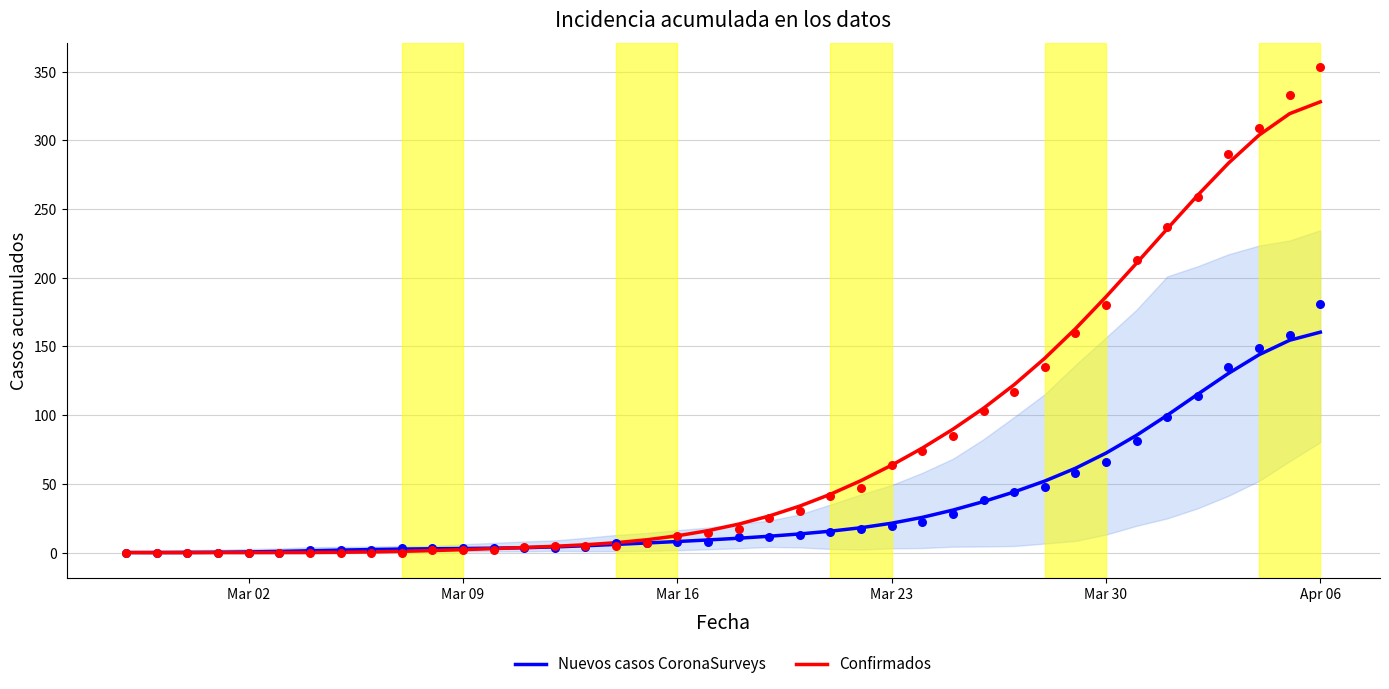

Which series contains the highest Y value?

Confirmados